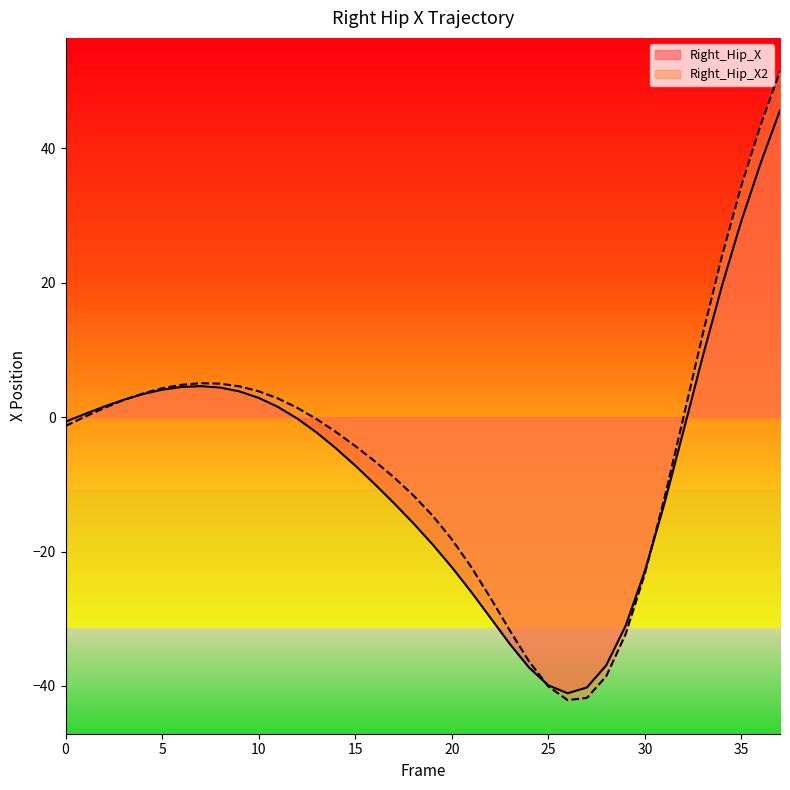

Read the Right_Hip_X2 value at 26.

-42.1